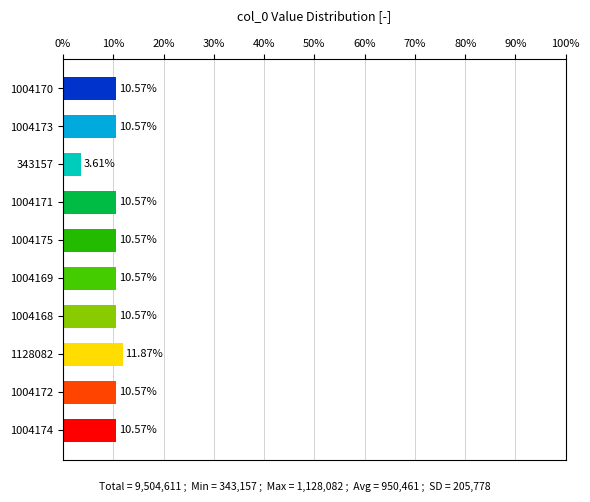

What is the difference between the values at 343157 and 1004170?

7.0